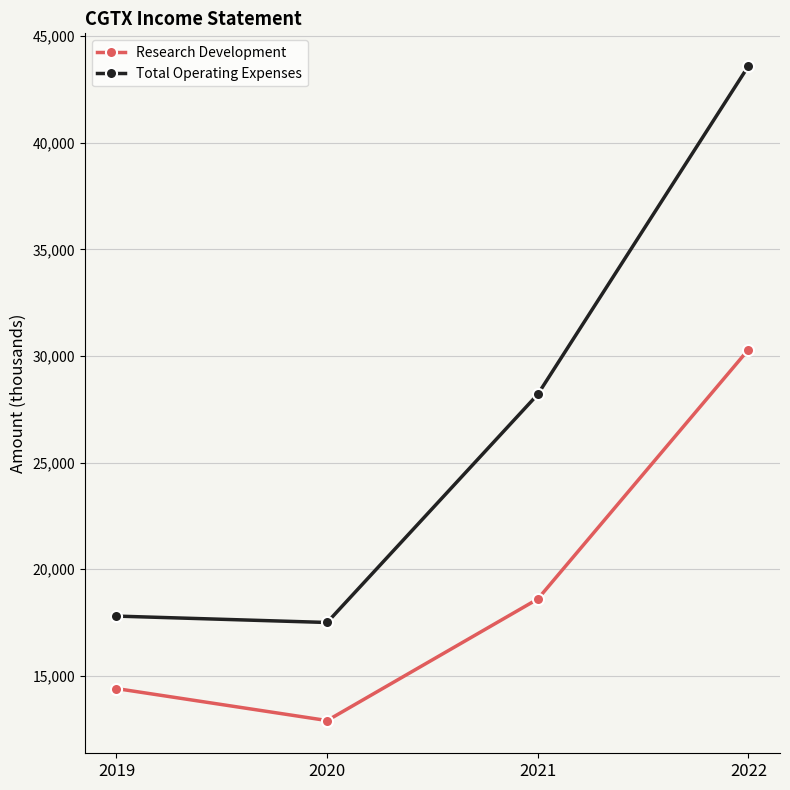

The value of Research Development at 2019 is 14400. True or false?

True